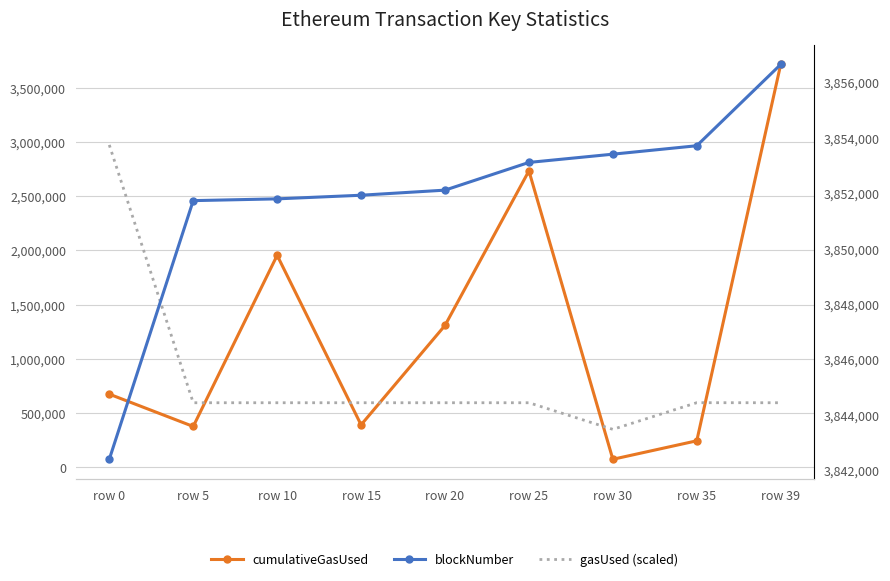

List the series in order of their peak value, highest first.

blockNumber, cumulativeGasUsed, gasUsed (scaled)